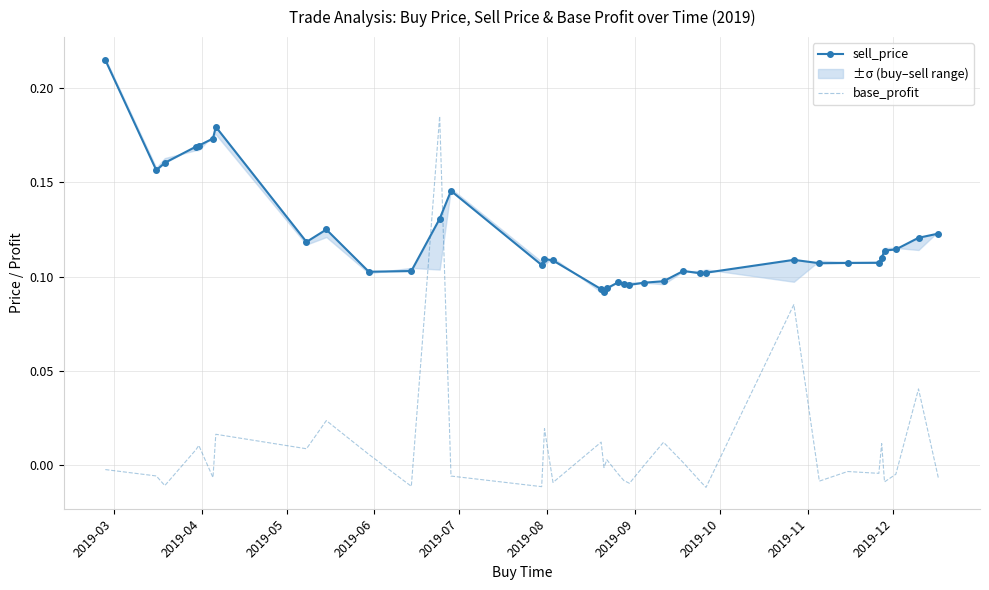

What are all the series names shown in the legend?

sell_price, base_profit